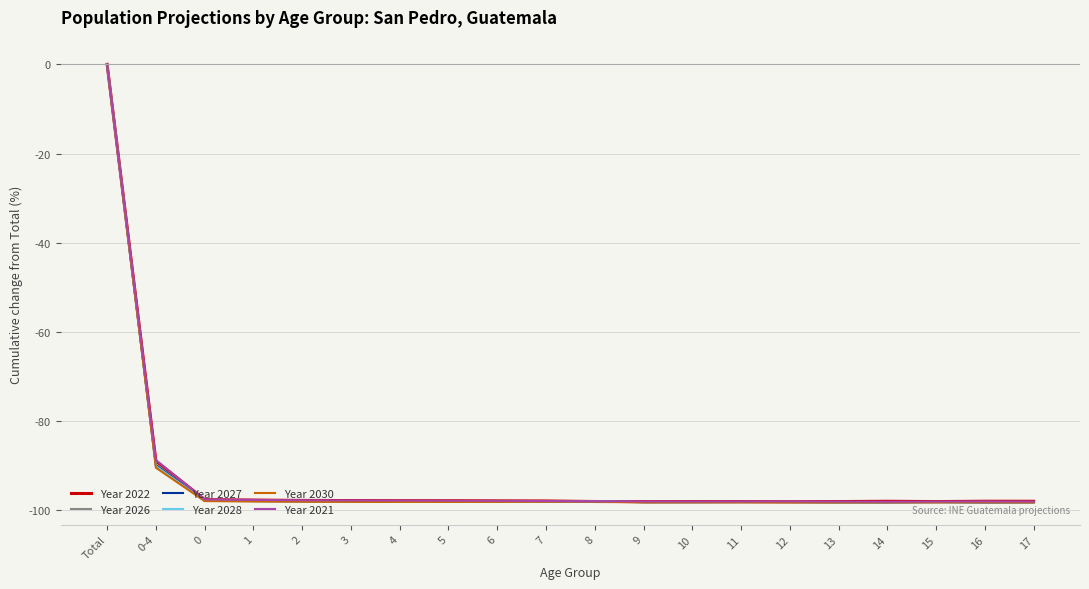

What is the spread (max minus min) of values at 0-4?

1.7